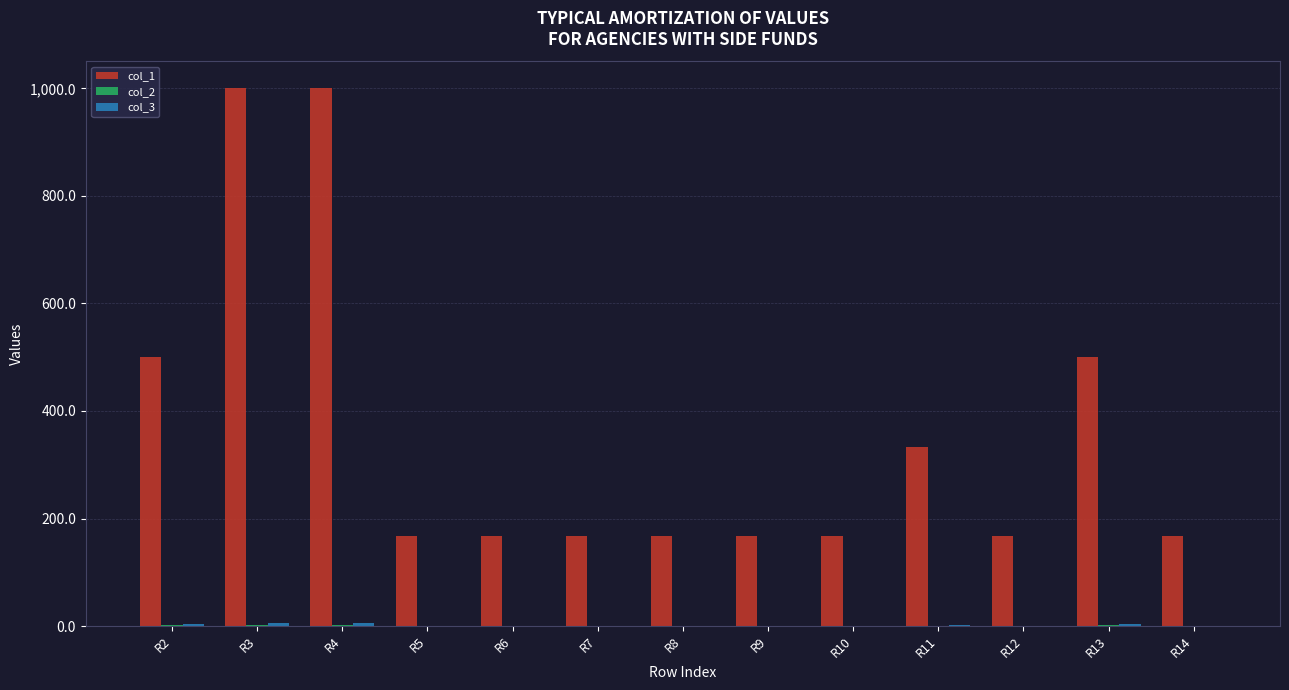

Which series has the largest total across all categories?

col_1